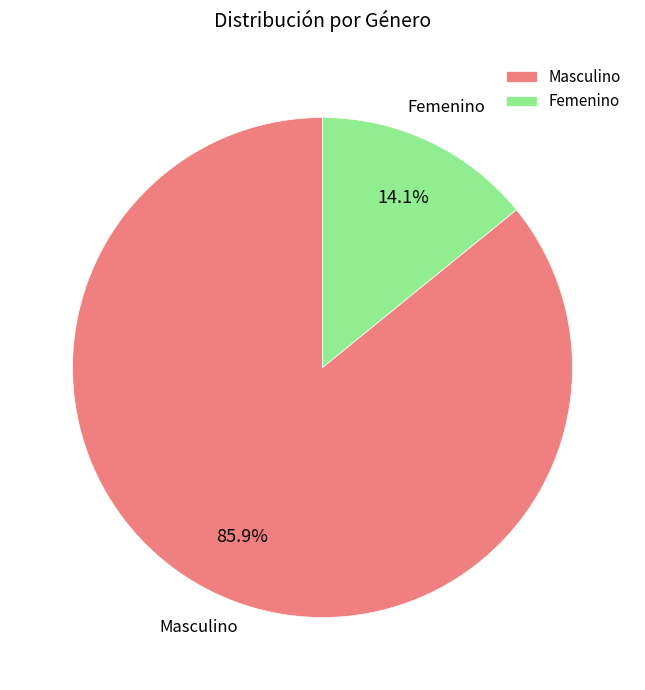

Is it true that Femenino is 8% of the pie?

False